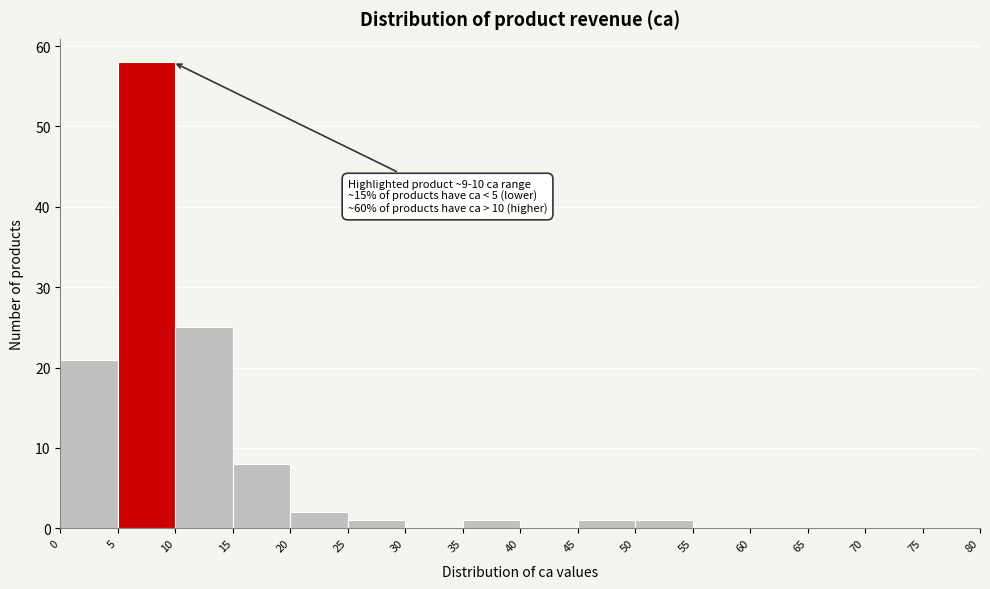

Which range on the x-axis has the tallest bar?

5 to 10